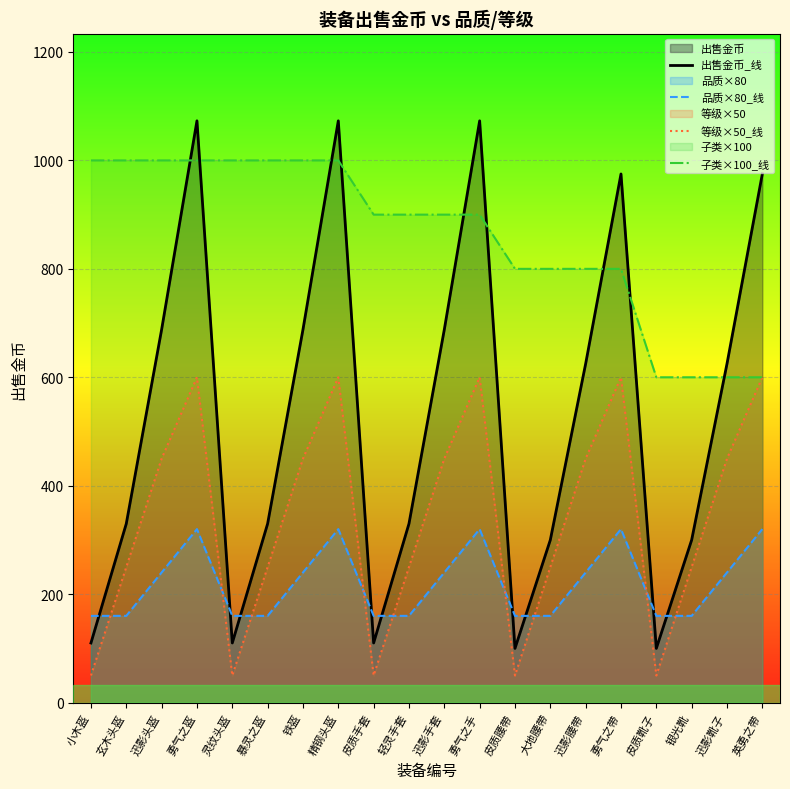

How many data points in 出售金币_线 are less than 625?

10